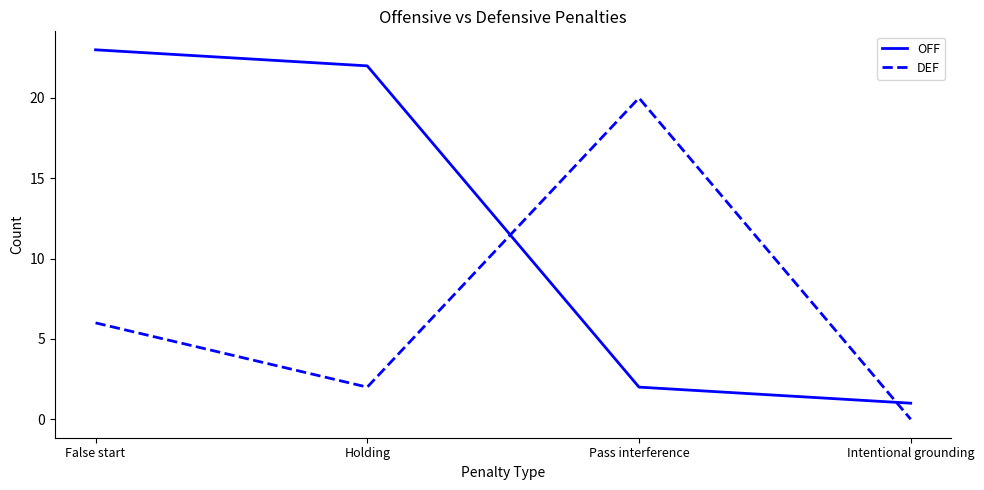

How many series are shown in this chart?

2